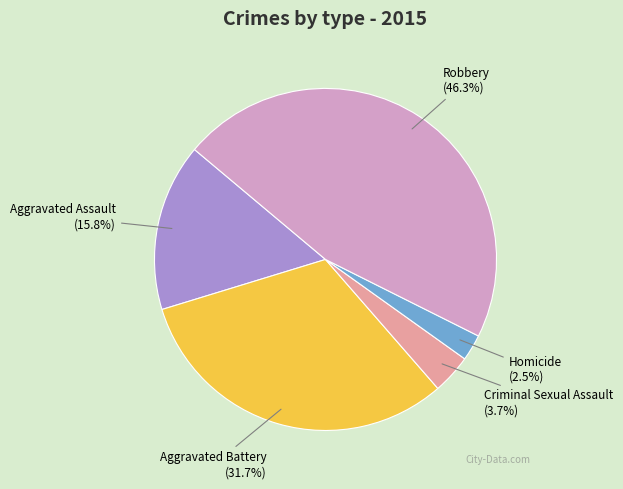

Which slice is the smallest?

Homicide